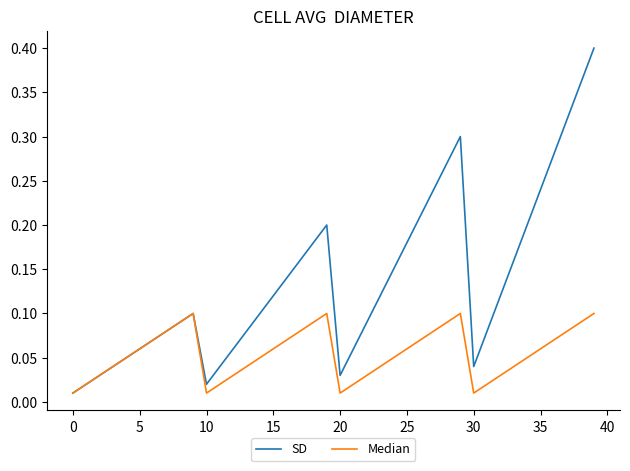

Which series has the largest total across all categories?

SD